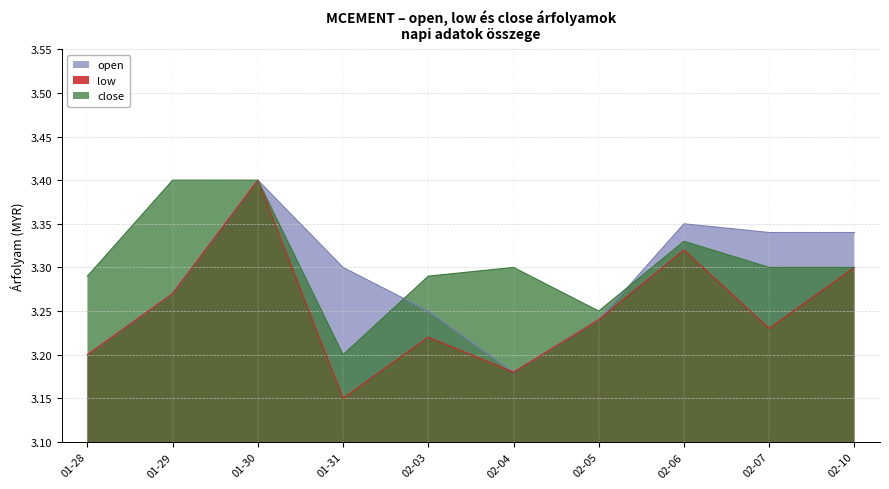

Is the value of open at 01-30 greater than the value of low at 02-03?

Yes